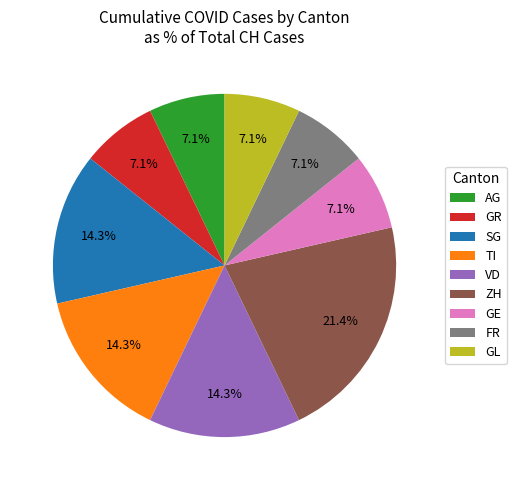

Does any single category account for the majority?

No